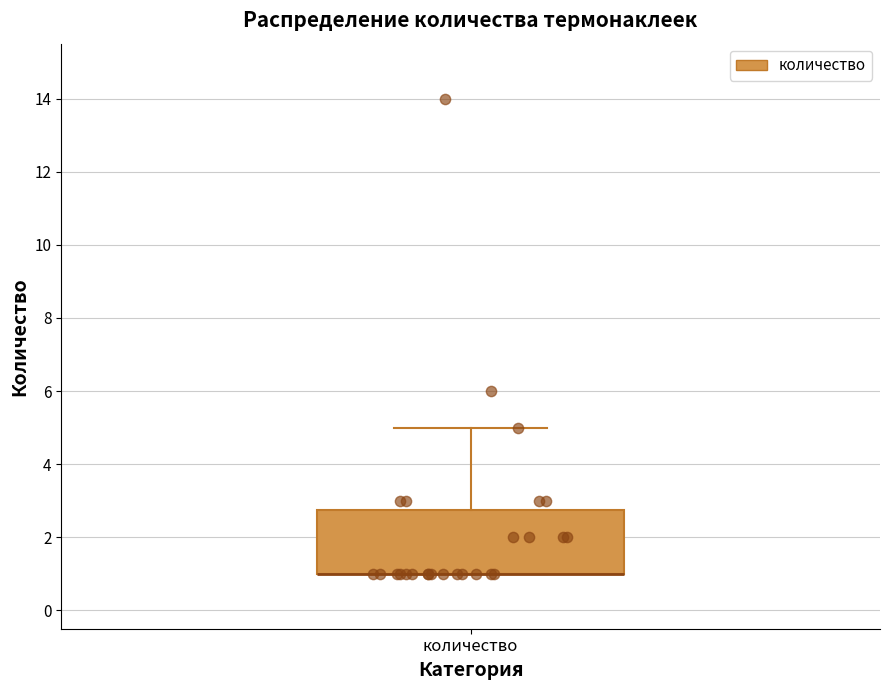

Transcribe this box plot: give where the median line is, the range the box spans, and where the two whiskers end, as read against the y-axis. The values are not printed on the chart, so give them approximately, as read against the axis.

median 1.0 (drawn on the box's lower edge), box 1.0 to 2.8, whiskers 1.0 to 5.0